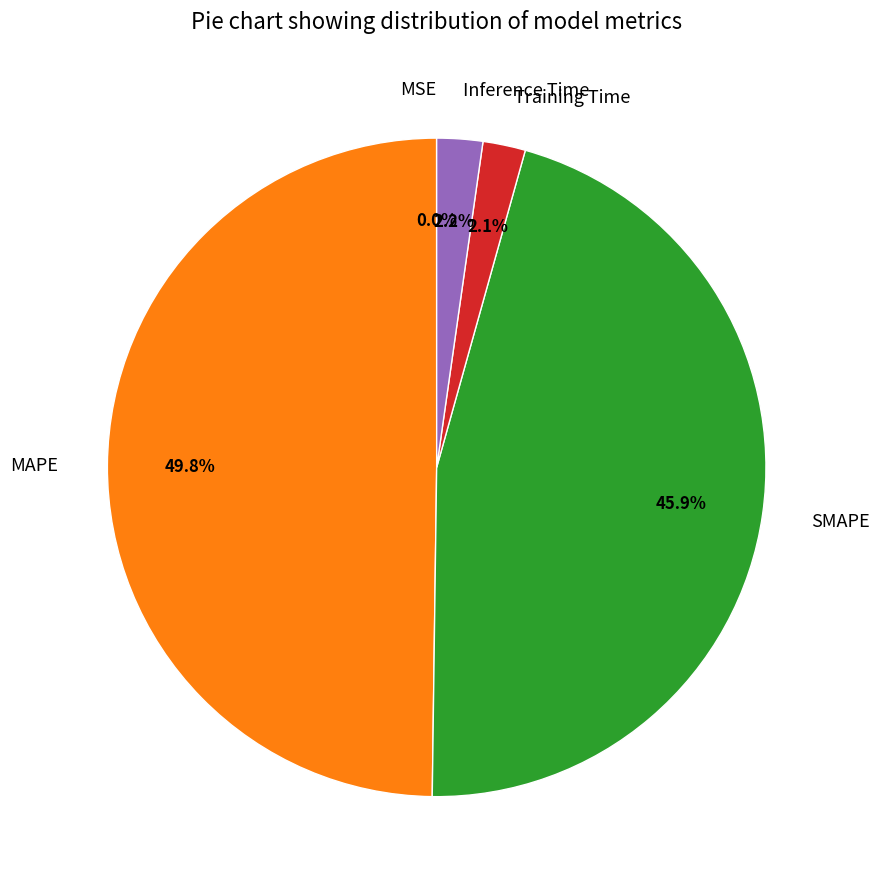

Combined, what portion of the pie is Training Time and SMAPE?

48.0%